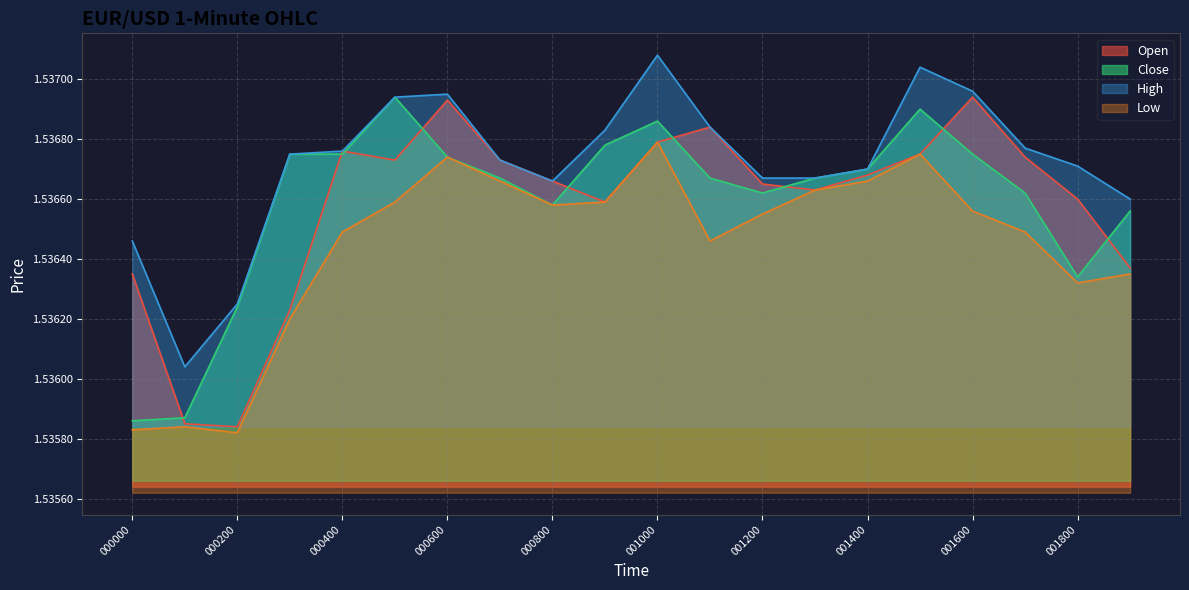

In Open, how many points are higher than both neighbors (excluding endpoints)?

4